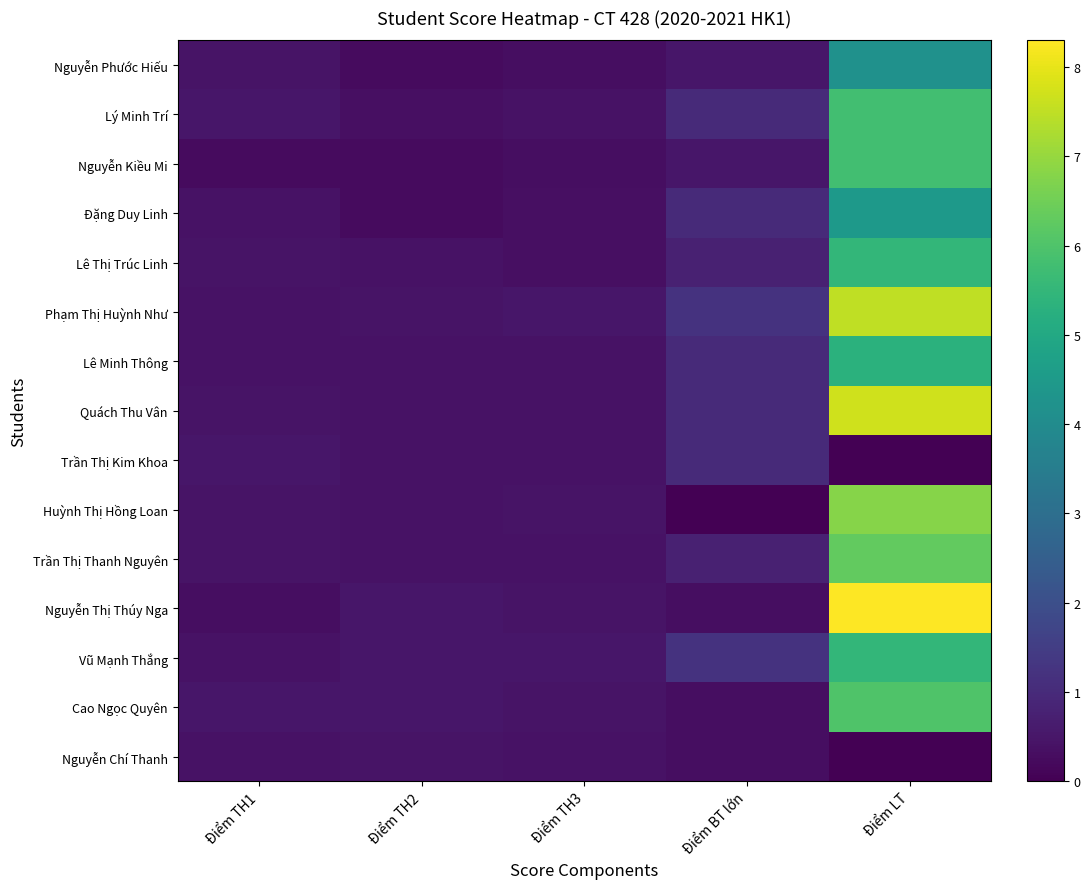

Which series changed the most between Điểm TH1 and Điểm LT?

Nguyễn Thị Thúy Nga